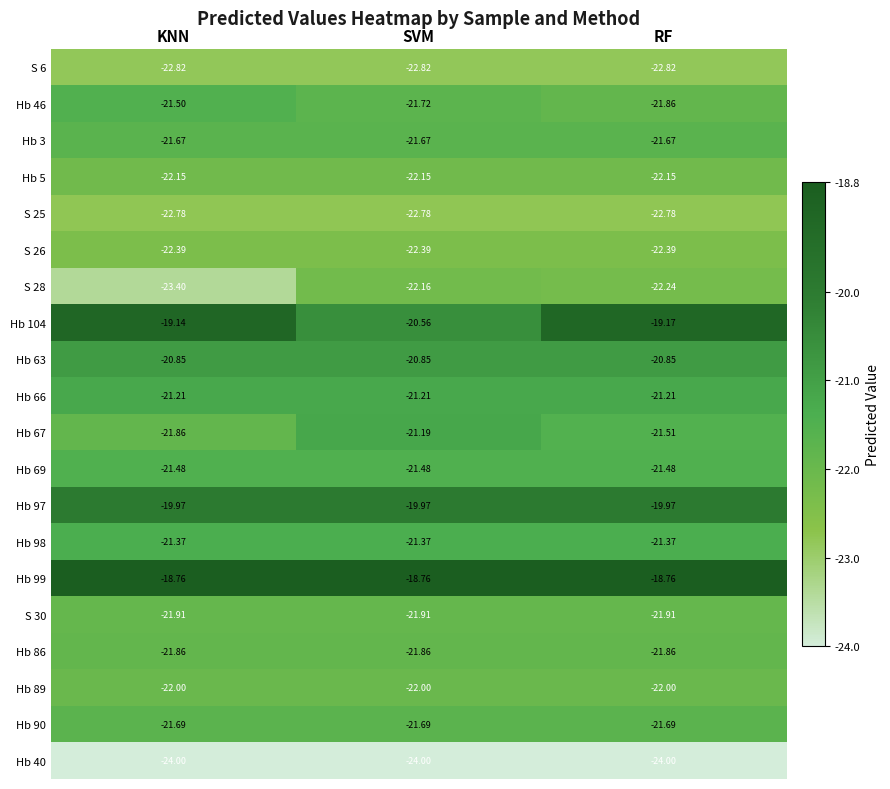

Is the value of Hb 40 at KNN greater than the value of S 30 at KNN?

No